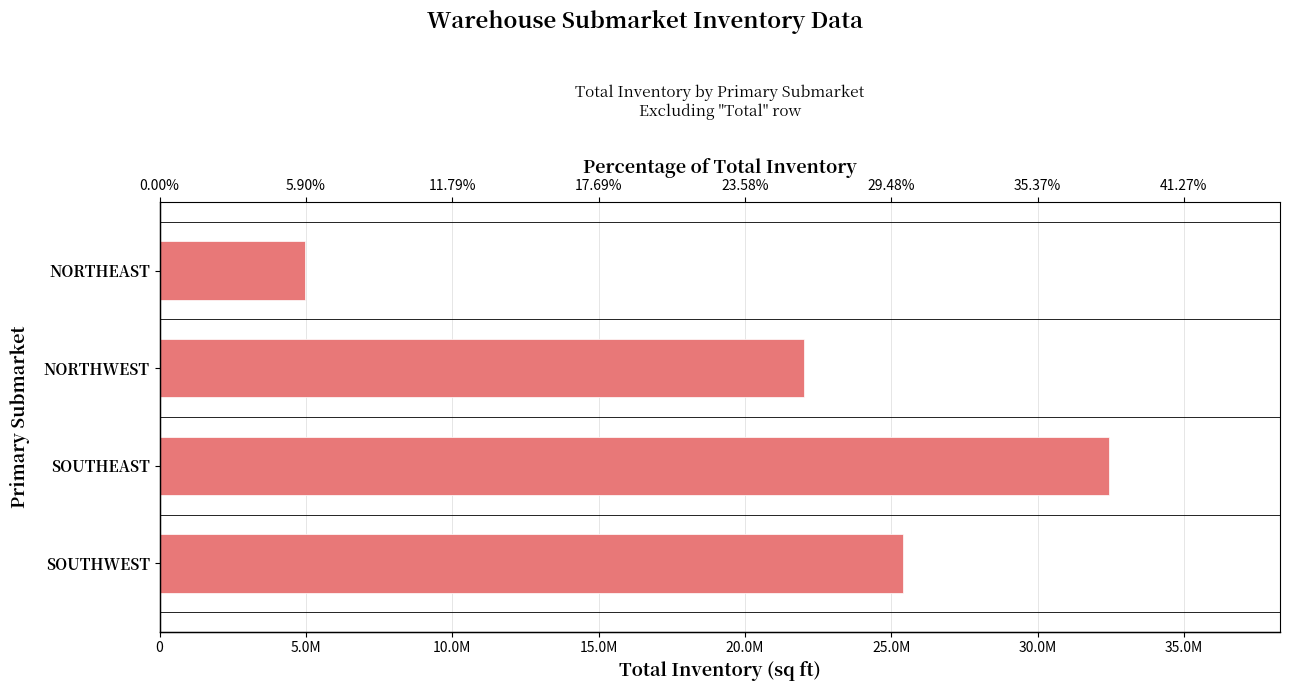

What is the sum of all values?

84814429